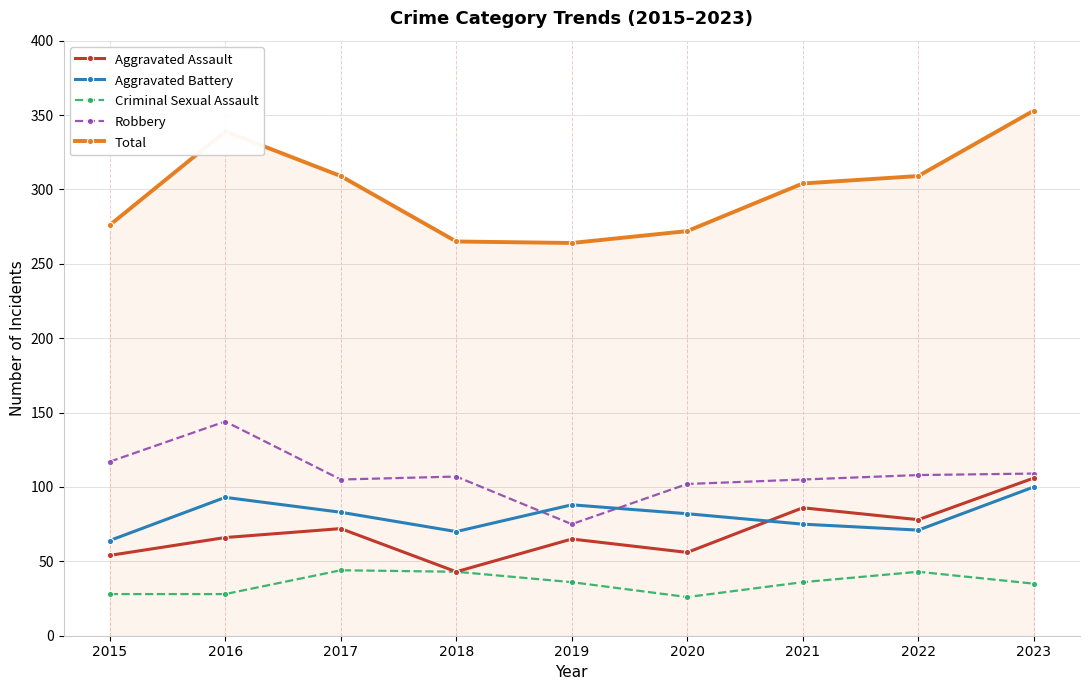

Which label corresponds to the largest value in the chart?

2023